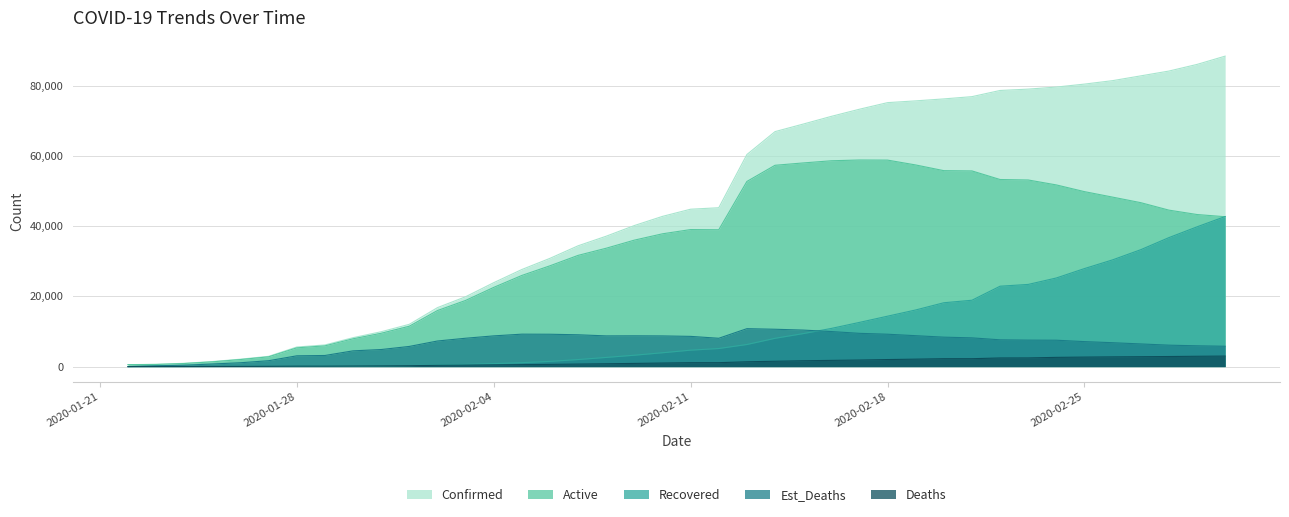

What are all the series names shown in the legend?

Confirmed, Active, Recovered, Est_Deaths, Deaths